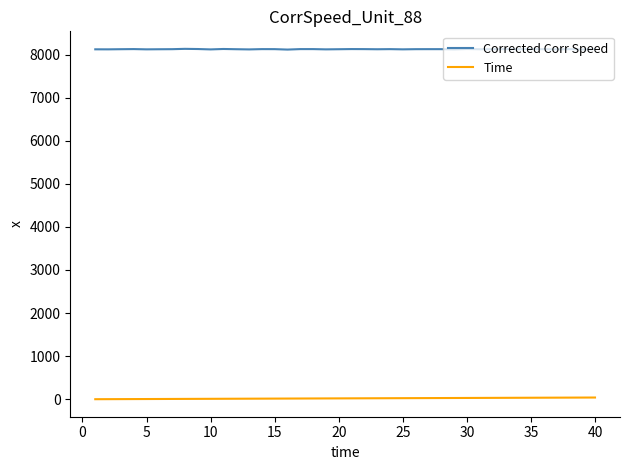

Rank the series by their average value, from highest to lowest.

Corrected Corr Speed, Time